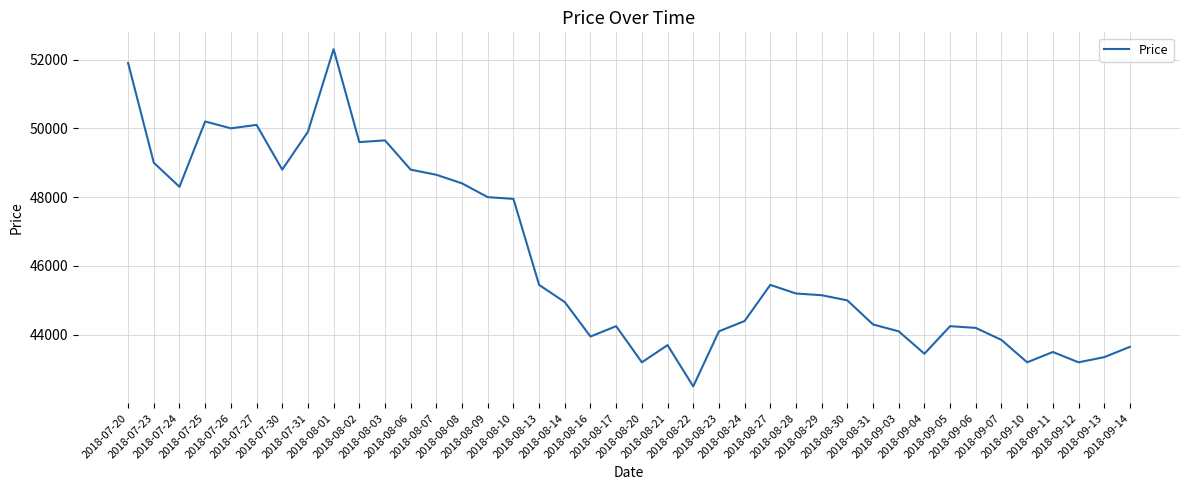

Between 2018-08-06 and 2018-07-25, which is larger?

2018-07-25